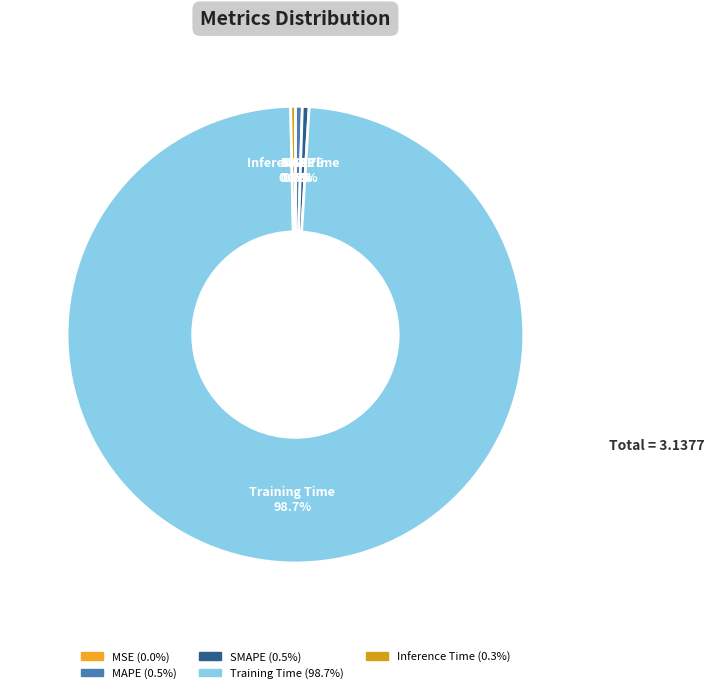

Which slice is the largest?

Training Time